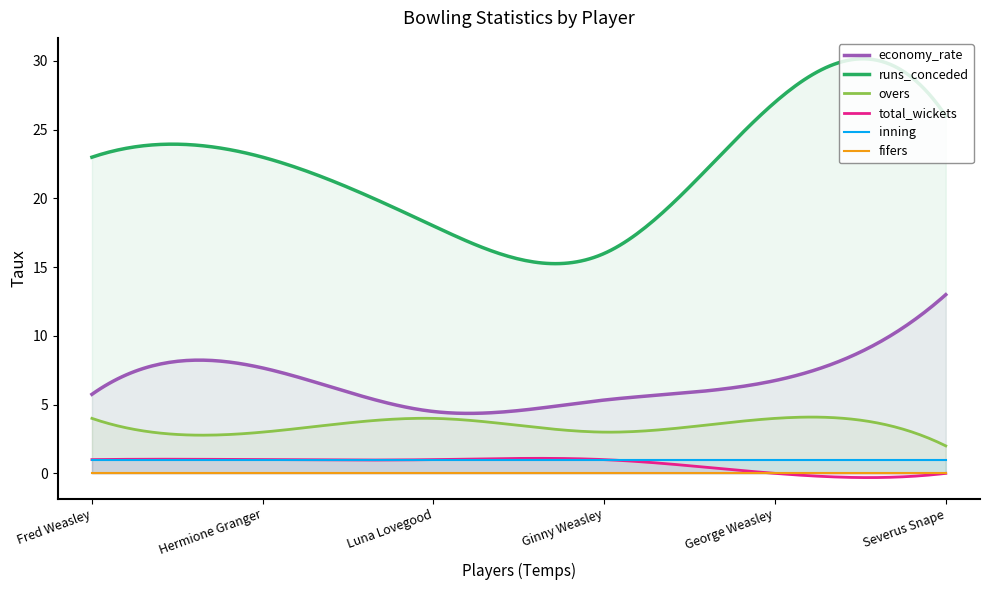

Count the number of categories in the chart.

6